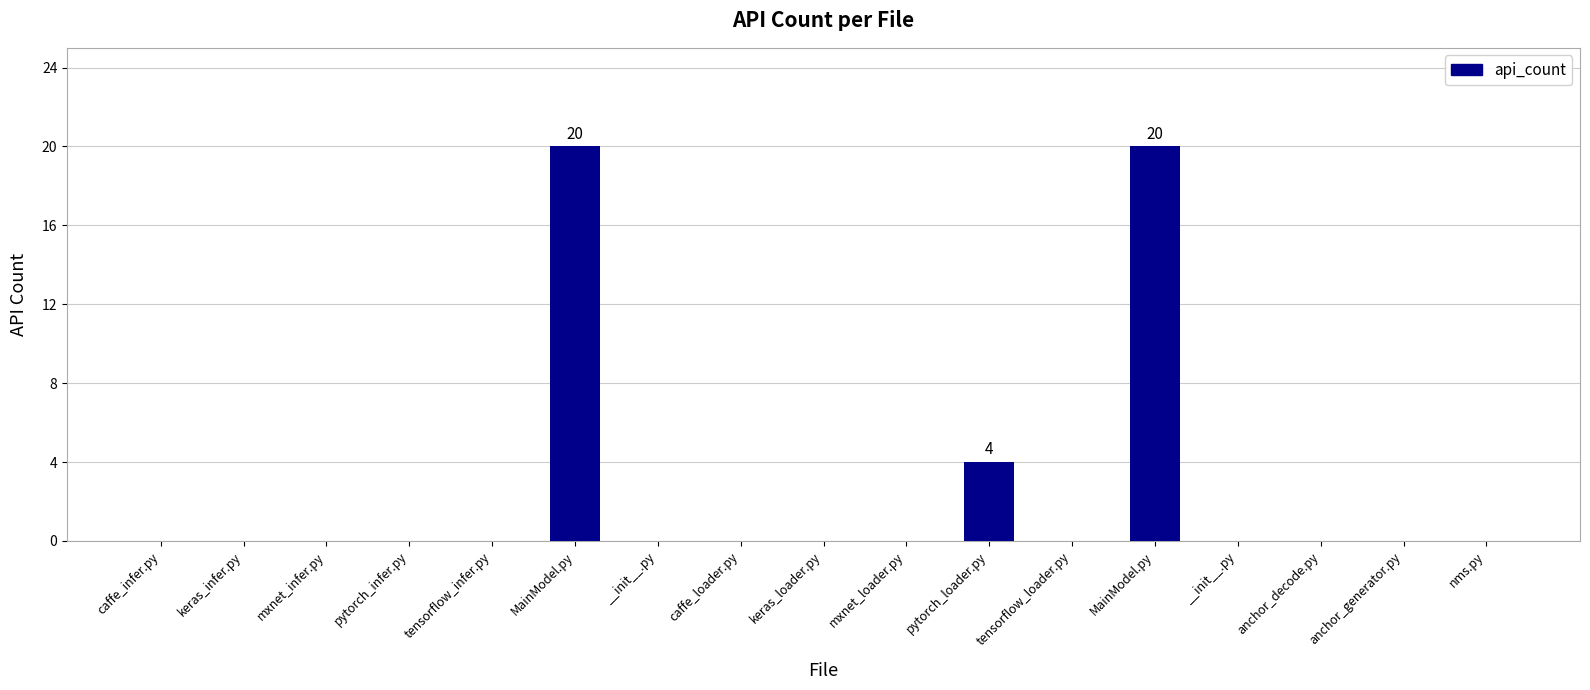

Count the number of categories in the chart.

17